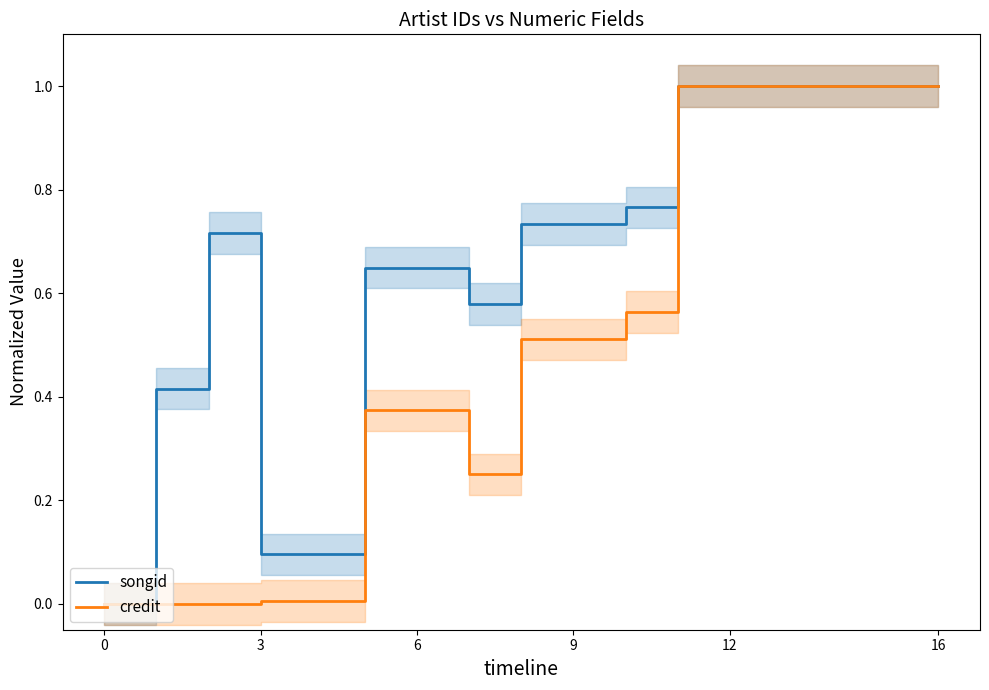

True or false: credit has more than 1 interior local peaks.

False